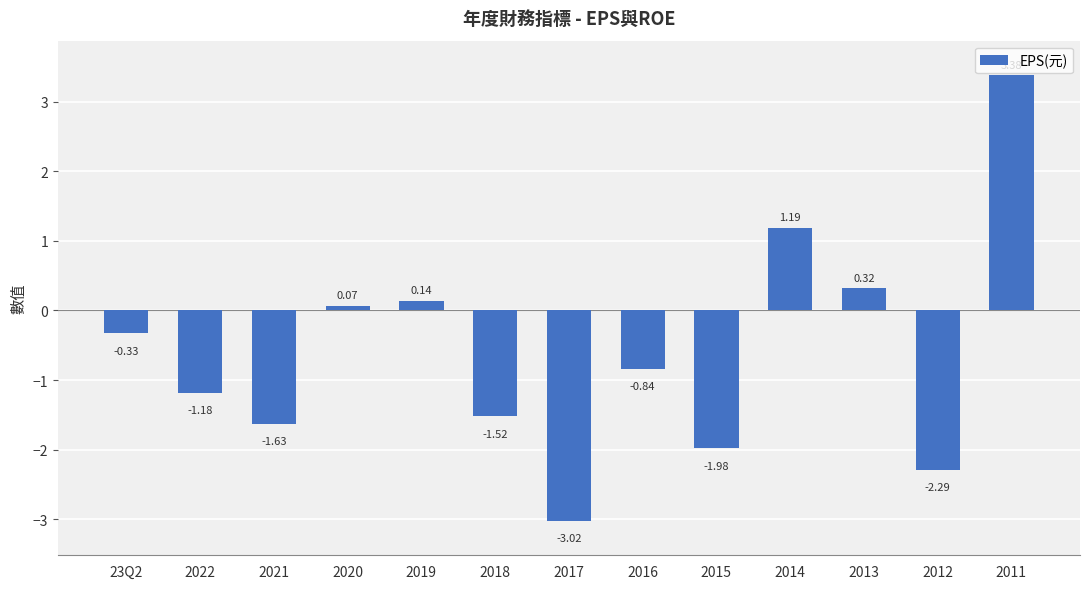

What is the sum of the values at 2020 and 2022?

-1.1